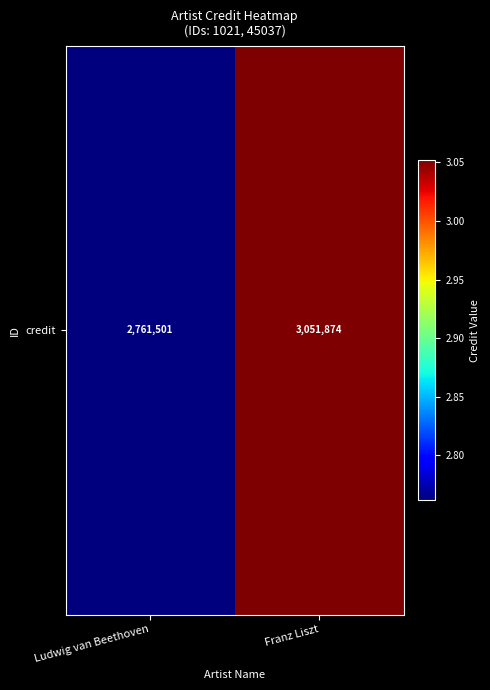

The chart shows a value of 667101 at Franz Liszt. True or false?

False